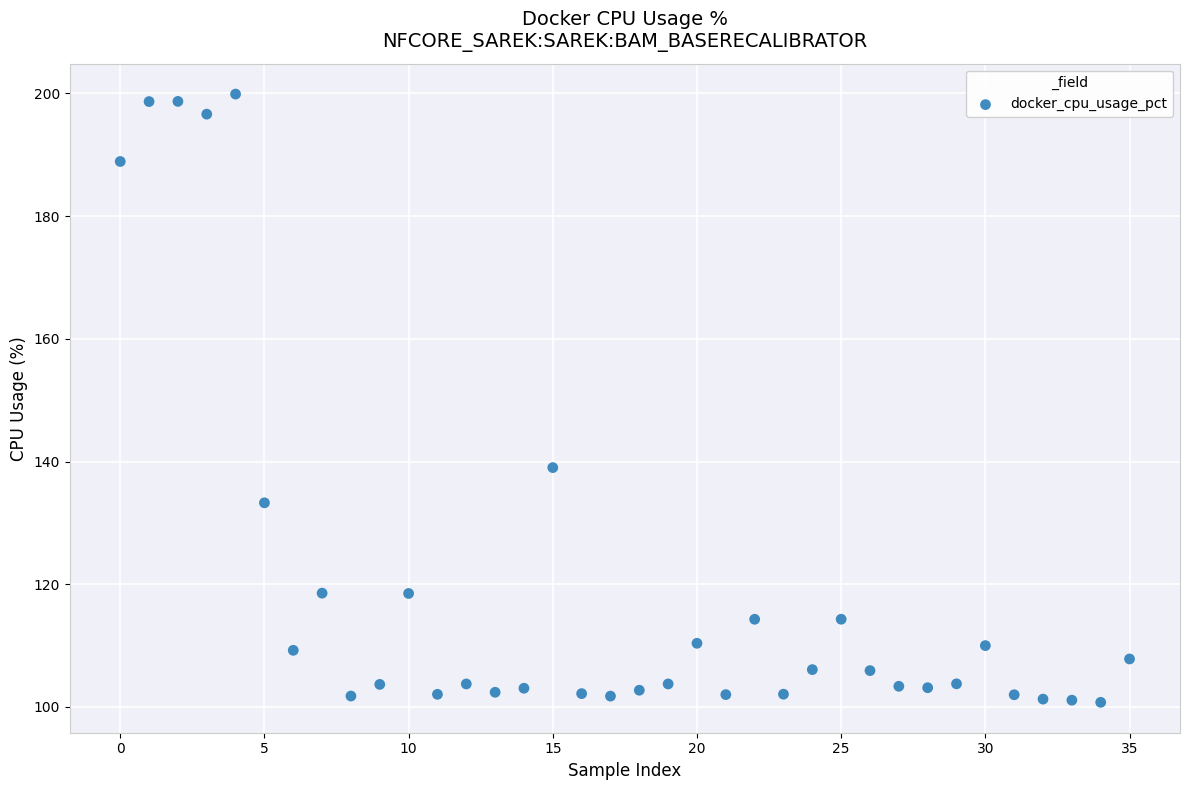

What Y value in the scatter plot is closest to 150?

139.0